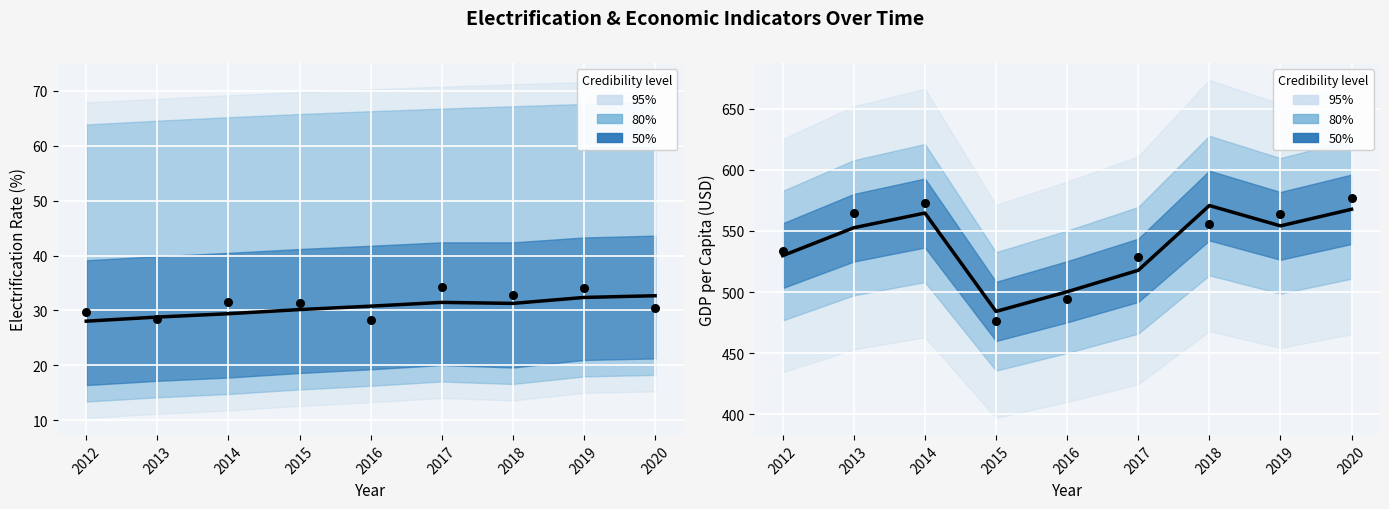

Is the value of Electrification_rate at 2012 greater than the value of GDP_per_capita at 2015?

No